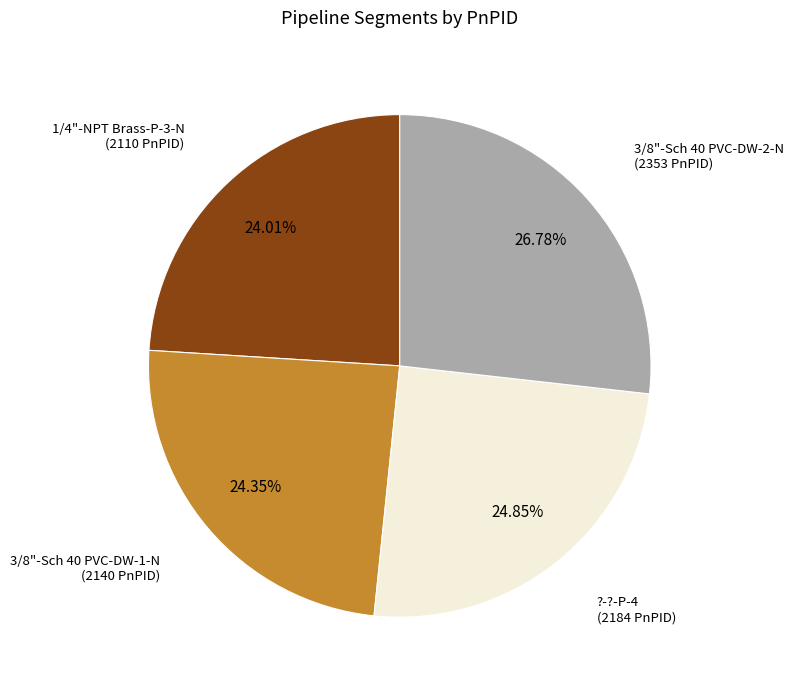

Between 3/8"-Sch 40 PVC-DW-2-N and ?-?-P-4, which is larger?

3/8"-Sch 40 PVC-DW-2-N